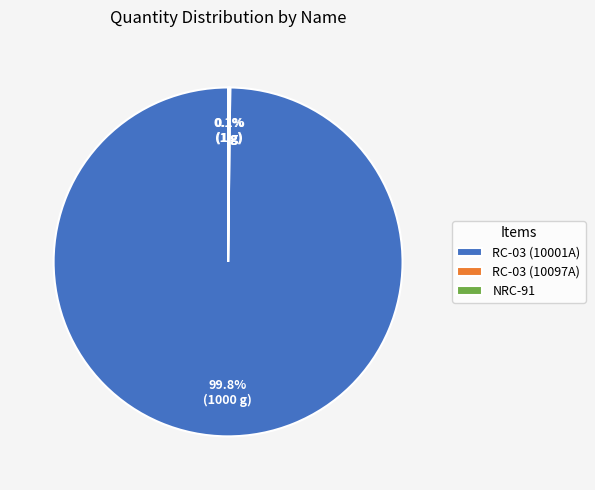

What portion of the pie excludes RC-03 (10001A)?

0.2%